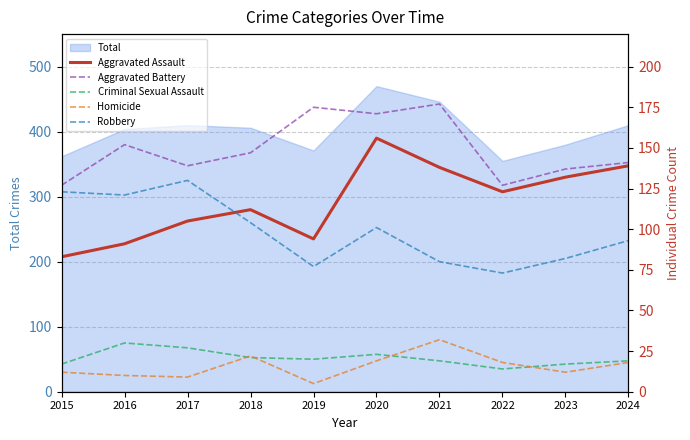

Reading left to right, list all the values displayed in this chart.

Aggravated Assault: 2015=83	2016=91	2017=105	2018=112	2019=94	2020=156	2021=138	2022=123	2023=132	2024=139
Aggravated Battery: 2015=127	2016=152	2017=139	2018=147	2019=175	2020=171	2021=177	2022=127	2023=137	2024=141
Criminal Sexual Assault: 2015=17	2016=30	2017=27	2018=21	2019=20	2020=23	2021=19	2022=14	2023=17	2024=19
Homicide: 2015=12	2016=10	2017=9	2018=22	2019=5	2020=19	2021=32	2022=18	2023=12	2024=18
Robbery: 2015=123	2016=121	2017=130	2018=104	2019=77	2020=101	2021=80	2022=73	2023=82	2024=93